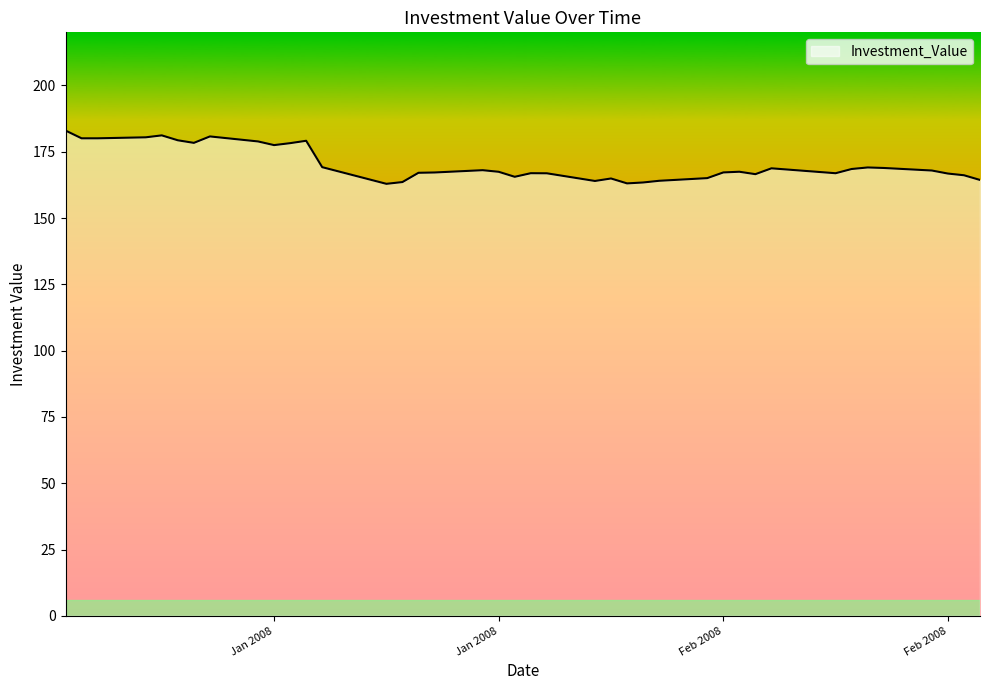

What is the difference between the maximum and minimum values?

20.1